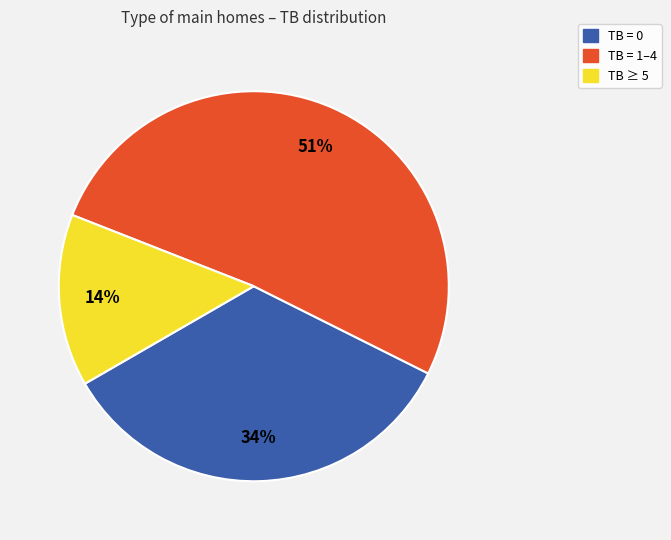

To the nearest percent, what is the difference between the largest and smallest slice percentages?

37%